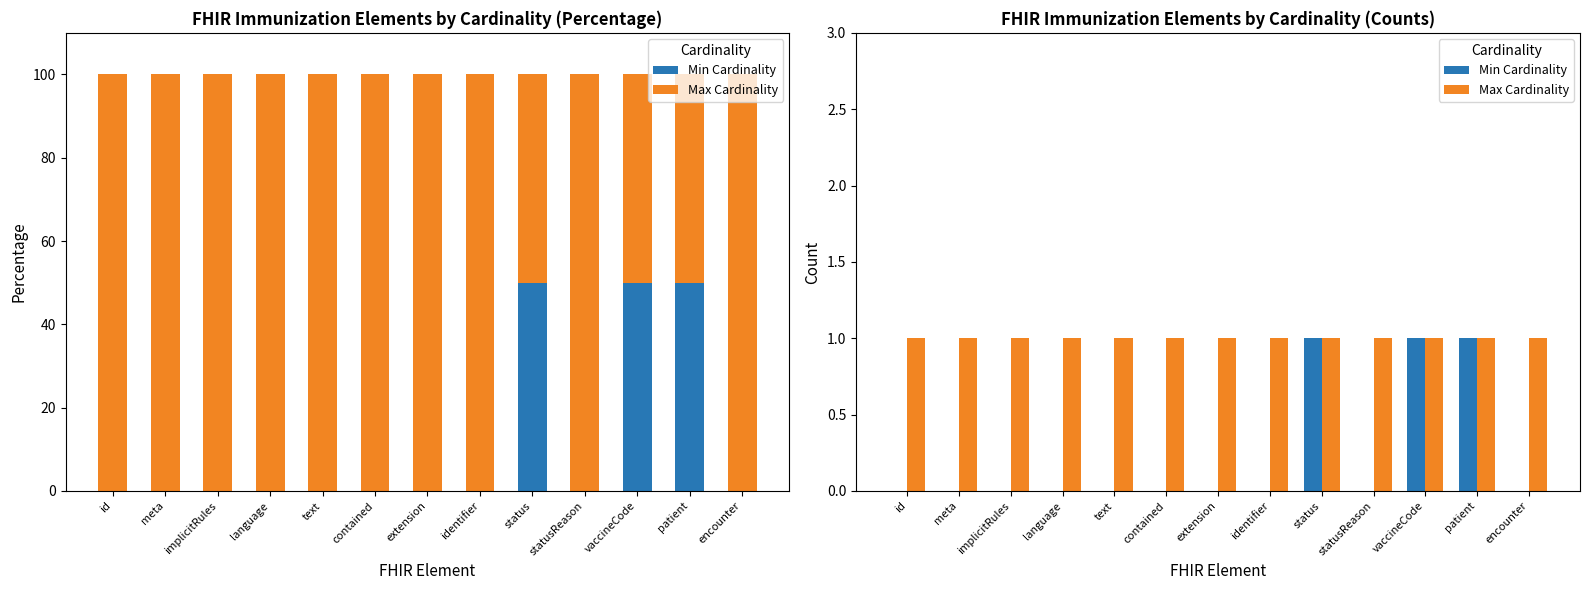

How many distinct data groups are displayed?

2